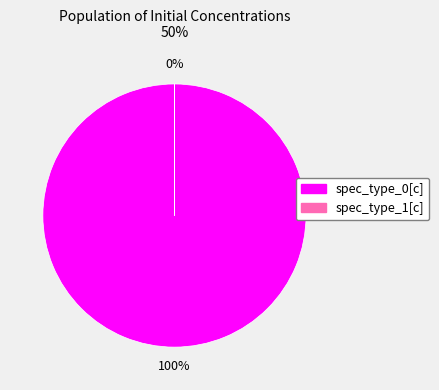

To the nearest percent, what is the combined percentage of spec_type_1[c] and spec_type_0[c]?

100%